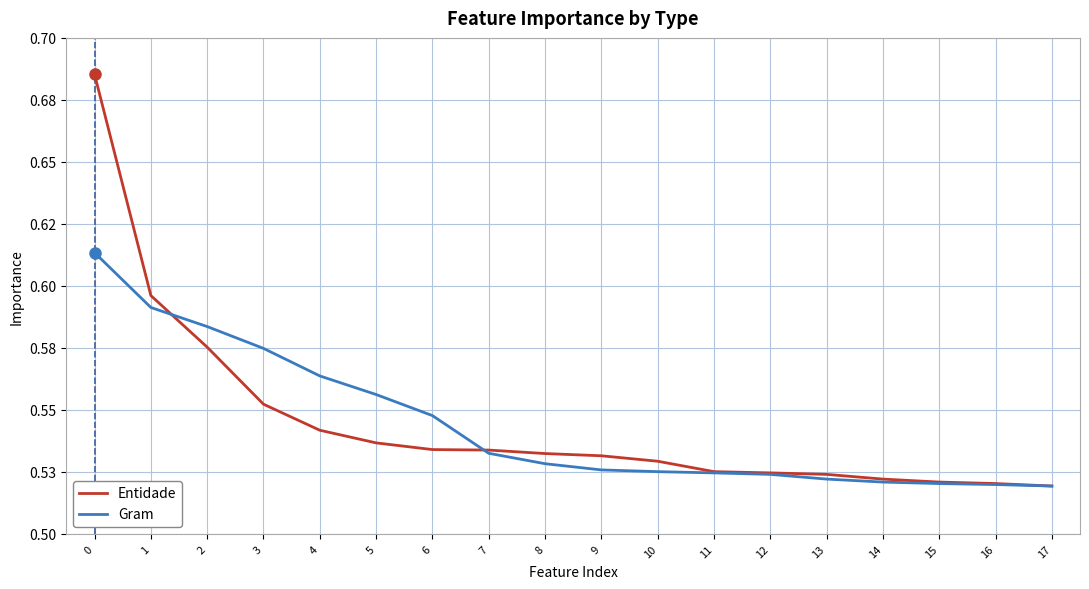

Reading left to right, transcribe all the data shown in this chart.

Entidade: 0=0.7	1=0.6	2=0.6	3=0.6	4=0.5	5=0.5	6=0.5	7=0.5	8=0.5	9=0.5	10=0.5	11=0.5	12=0.5	13=0.5	14=0.5	15=0.5	16=0.5	17=0.5
Gram: 0=0.6	1=0.6	2=0.6	3=0.6	4=0.6	5=0.6	6=0.5	7=0.5	8=0.5	9=0.5	10=0.5	11=0.5	12=0.5	13=0.5	14=0.5	15=0.5	16=0.5	17=0.5